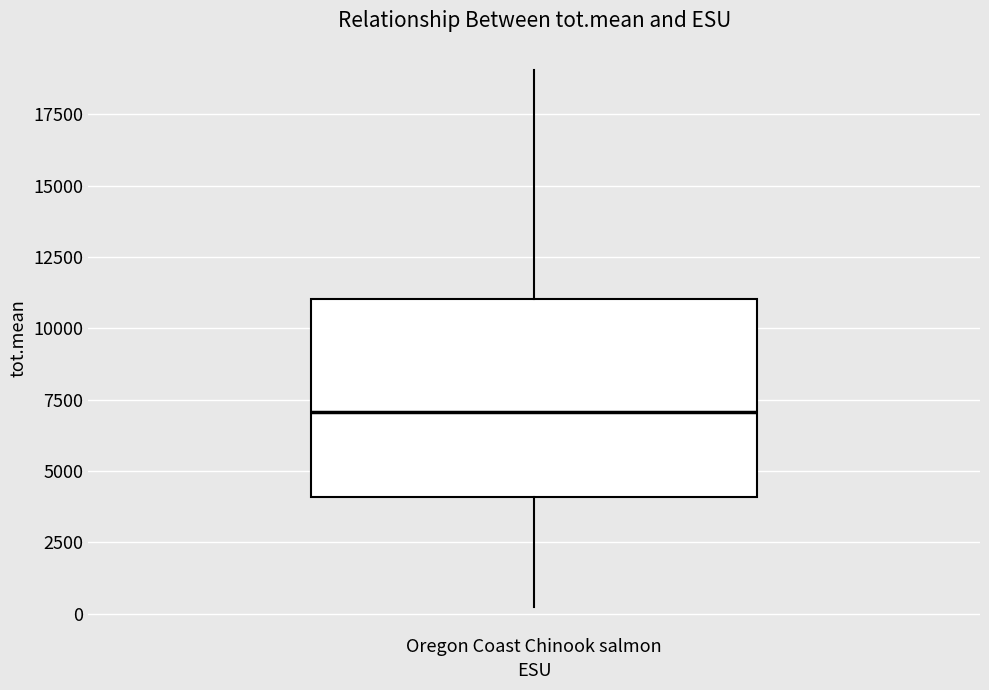

Read this box plot against the y-axis: the position of the median line, the range covered by the box, and the ends of both whiskers. The values are not printed on the chart, so give them approximately, as read against the axis.

median 7000, box 4000 to 11000, whiskers 0 to 19000